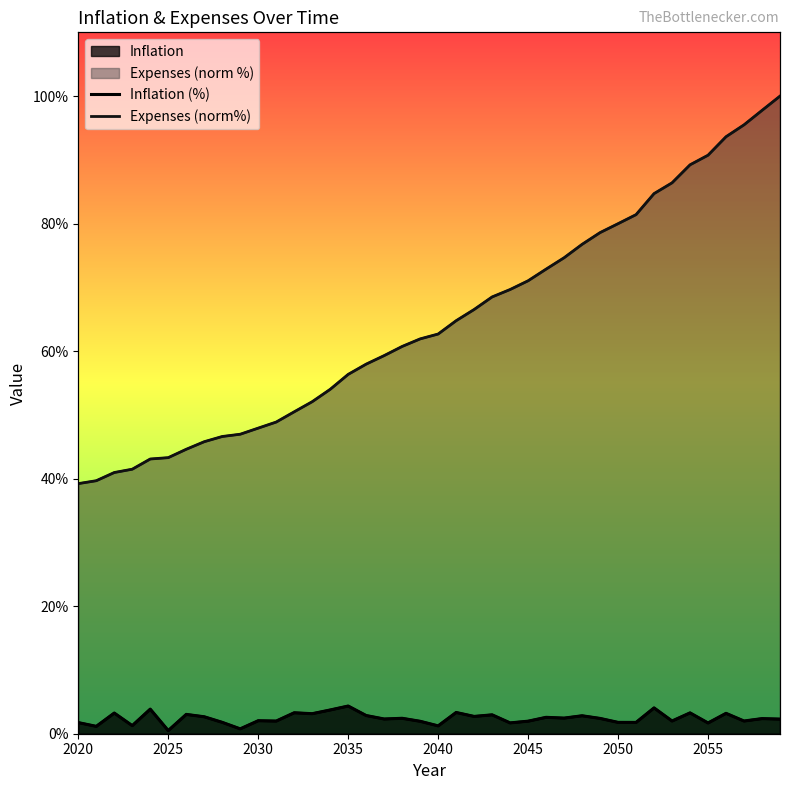

How many categories are shown in the chart?

40